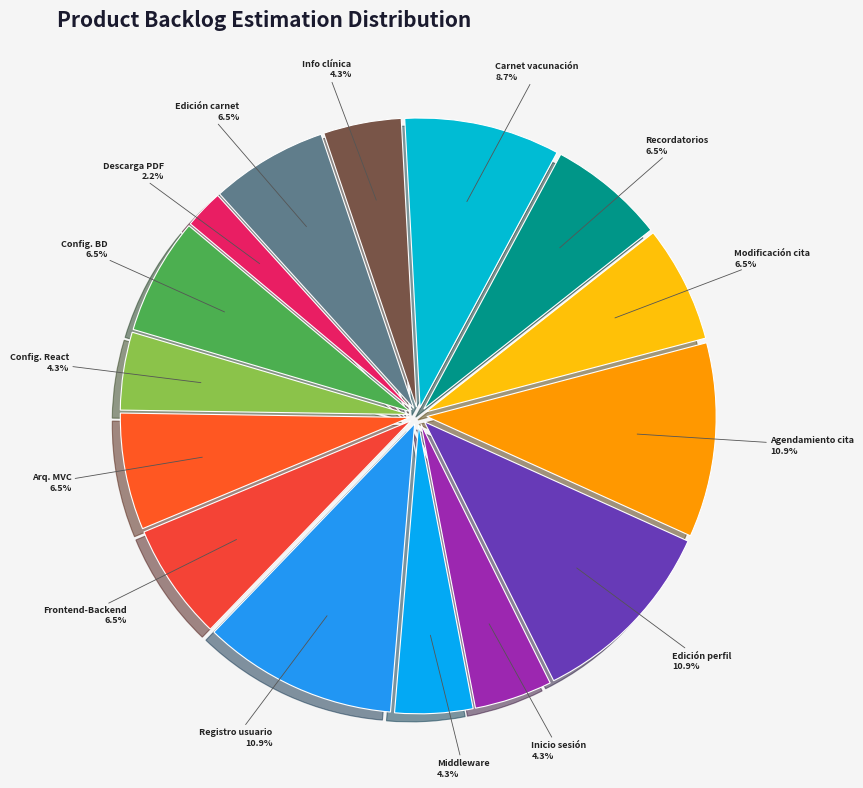

Which slice is the smallest?

Descarga PDF